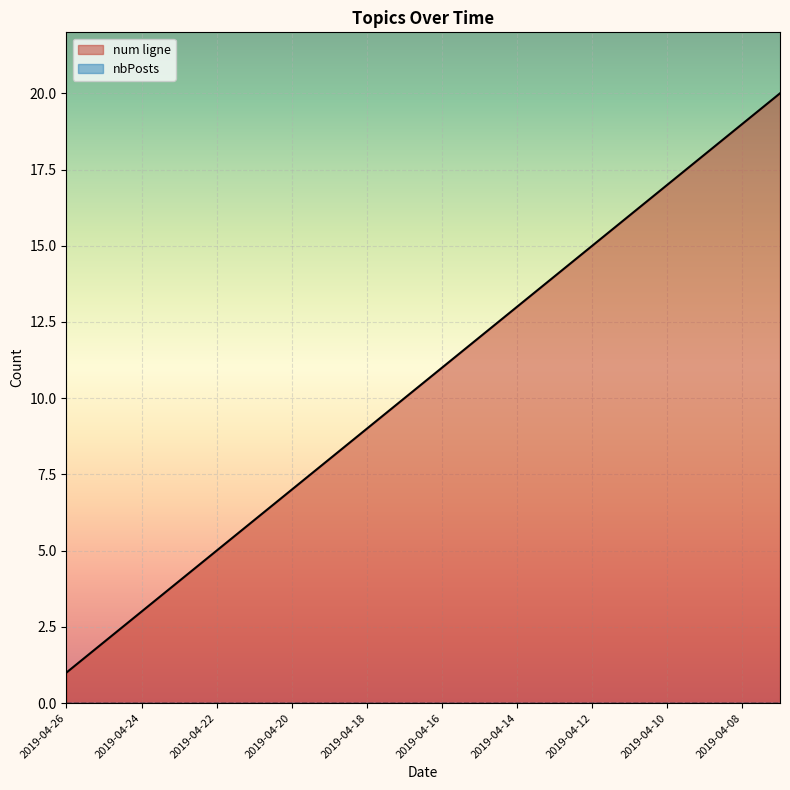

What is the difference between the values at 2019-04-25 and 2019-04-17?

8